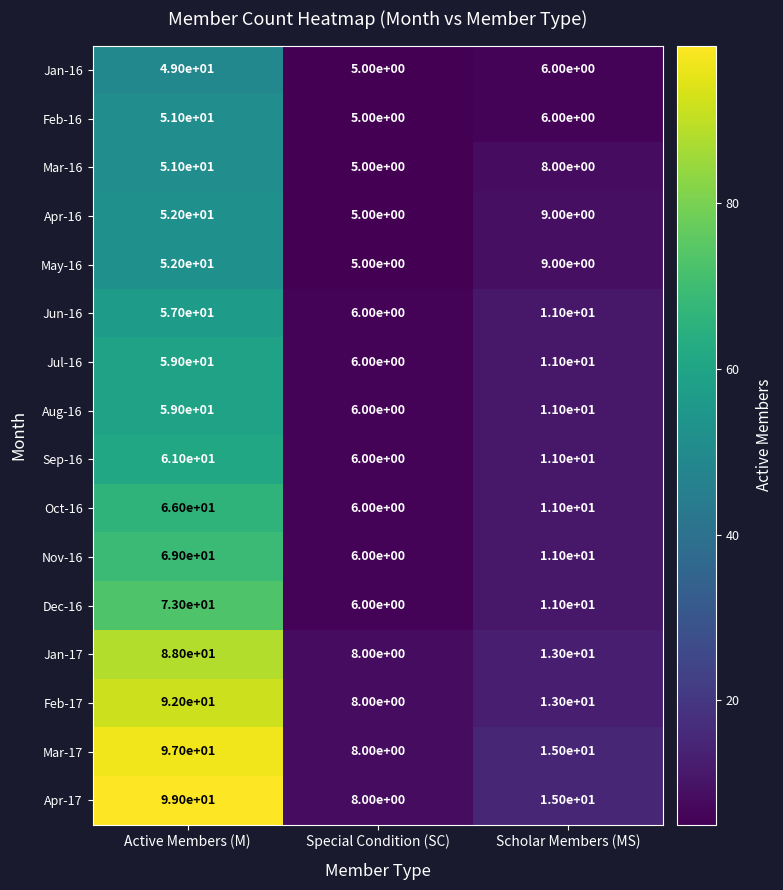

Count the number of data series in this chart.

16